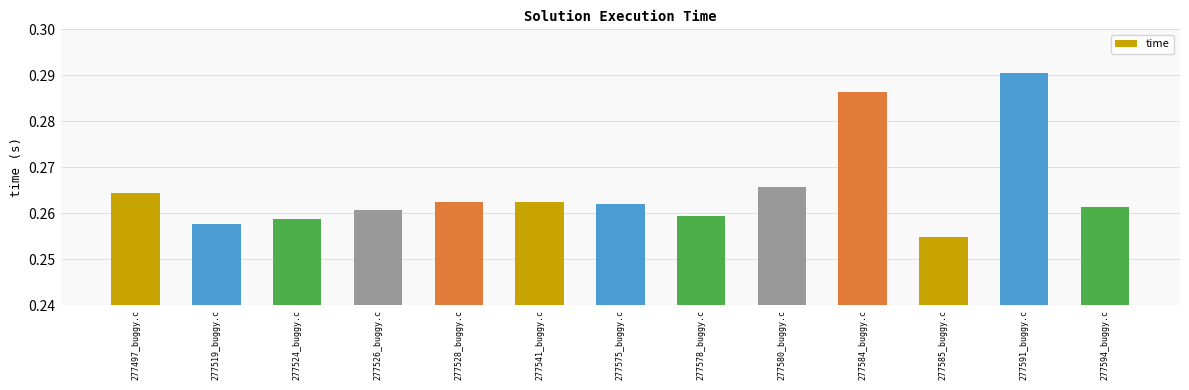

At which label is the value closest to 0?

277585_buggy.c